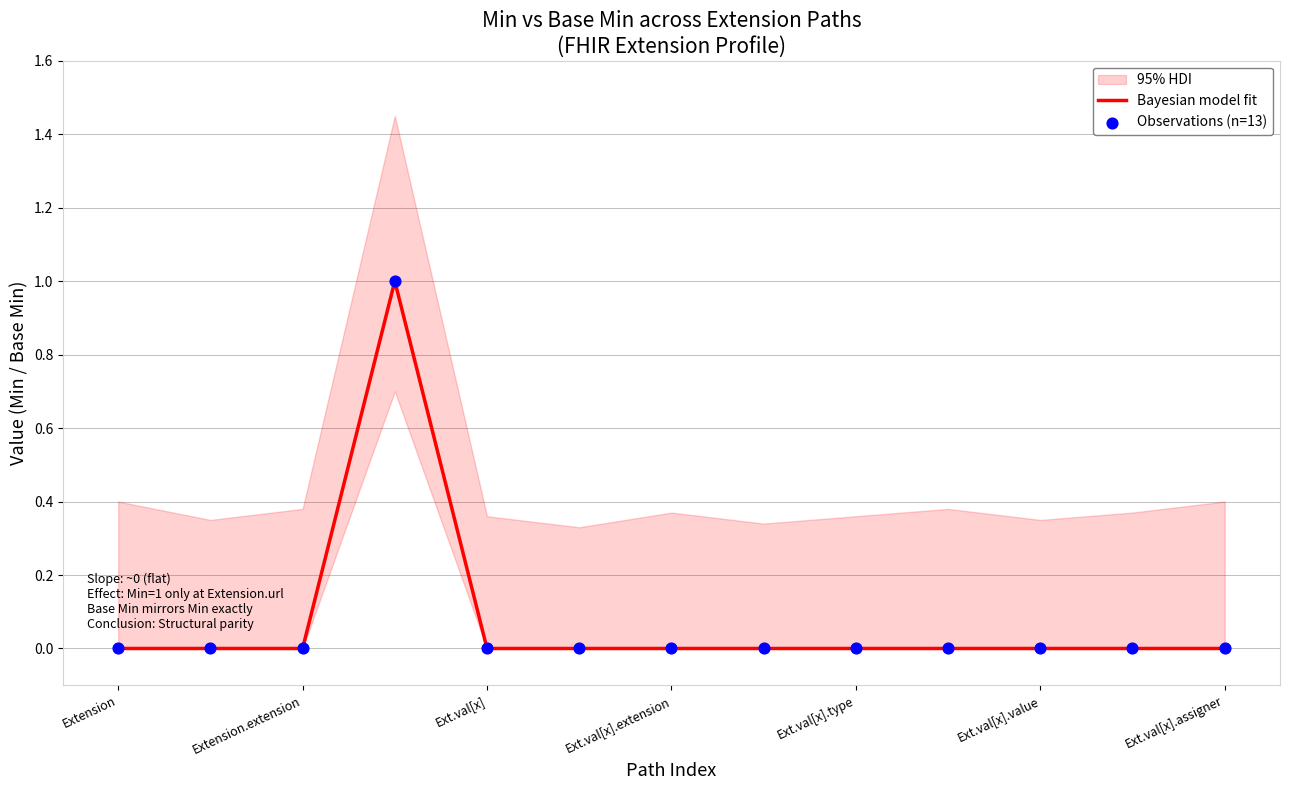

Is it true that Bayesian model fit equals 0 at Ext.val[x]?

True